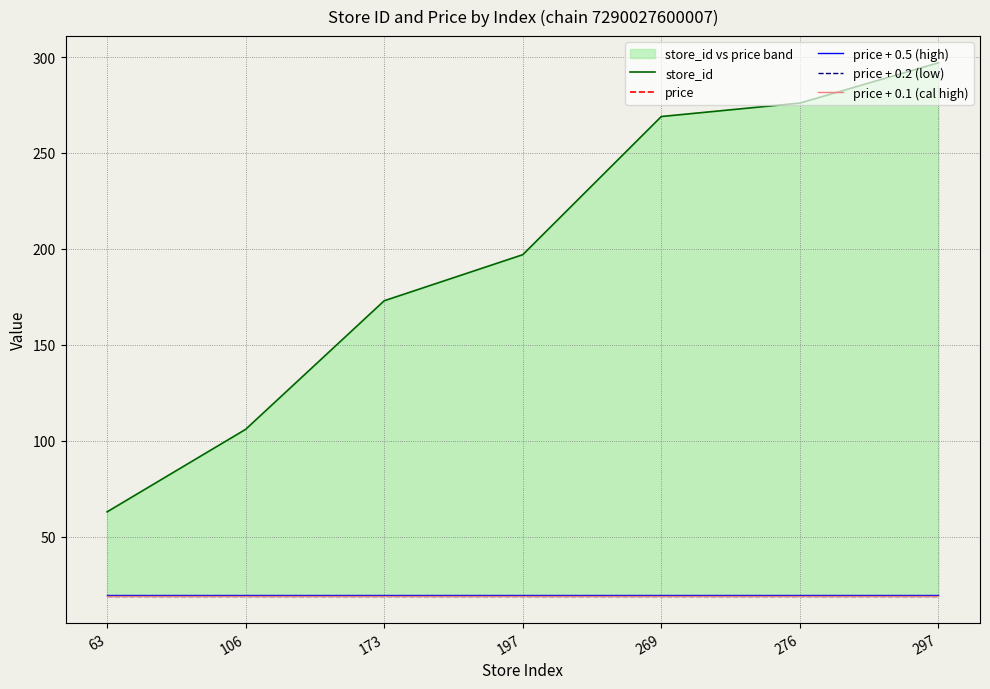

Reading left to right, list all the values displayed in this chart.

store_id: 63.0	106.0	173.0	197.0	269.0	276.0	297.0
price: 19.0	19.0	19.0	19.0	19.0	19.0	19.0
price + 0.5 (high): 19.5	19.5	19.5	19.5	19.5	19.5	19.5
price + 0.2 (low): 19.2	19.2	19.2	19.2	19.2	19.2	19.2
price + 0.1 (cal high): 19.1	19.1	19.1	19.1	19.1	19.1	19.1